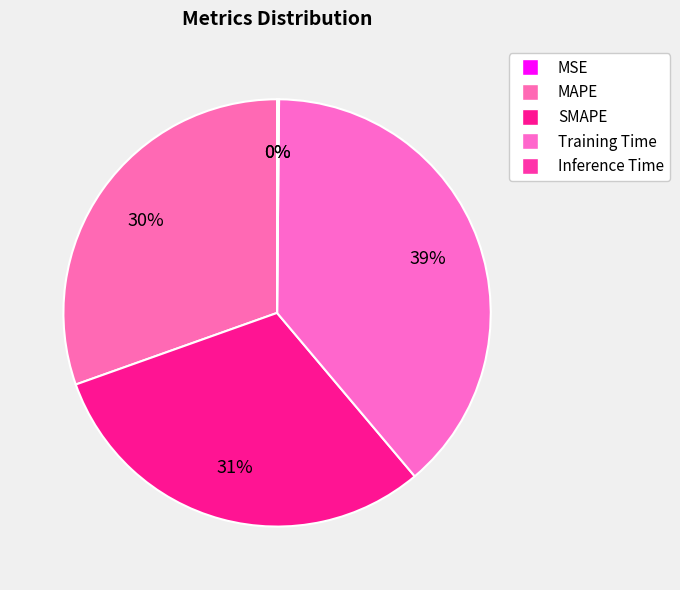

To the nearest percent, what is the average slice percentage?

20%